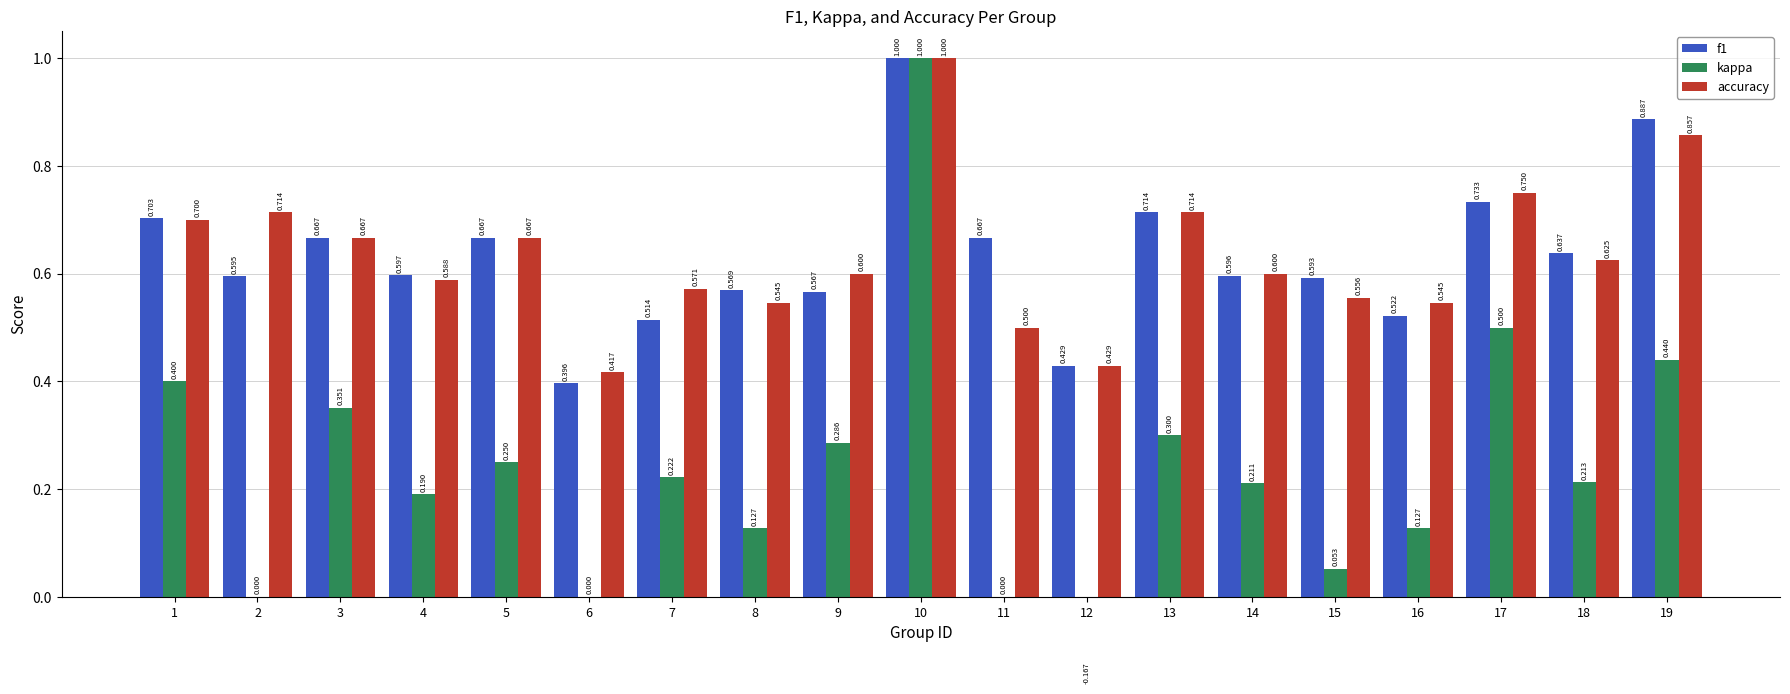

Reading left to right, what are all the values shown in this chart?

f1: 1=0.7	2=0.6	3=0.7	4=0.6	5=0.7	6=0.4	7=0.5	8=0.6	9=0.6	10=1.0	11=0.7	12=0.4	13=0.7	14=0.6	15=0.6	16=0.5	17=0.7	18=0.6	19=0.9
kappa: 1=0.4	2=0.0	3=0.4	4=0.2	5=0.2	6=0.0	7=0.2	8=0.1	9=0.3	10=1.0	11=0.0	12=-0.2	13=0.3	14=0.2	15=0.1	16=0.1	17=0.5	18=0.2	19=0.4
accuracy: 1=0.7	2=0.7	3=0.7	4=0.6	5=0.7	6=0.4	7=0.6	8=0.5	9=0.6	10=1.0	11=0.5	12=0.4	13=0.7	14=0.6	15=0.6	16=0.5	17=0.8	18=0.6	19=0.9